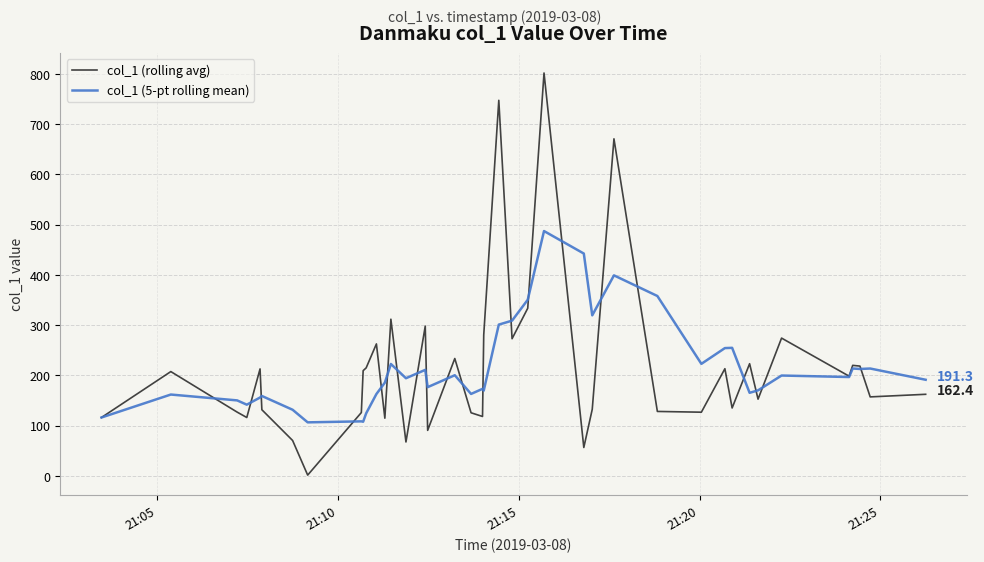

Rank the series by their maximum value, from highest to lowest.

col_1 (rolling avg), col_1 (5-pt rolling mean)